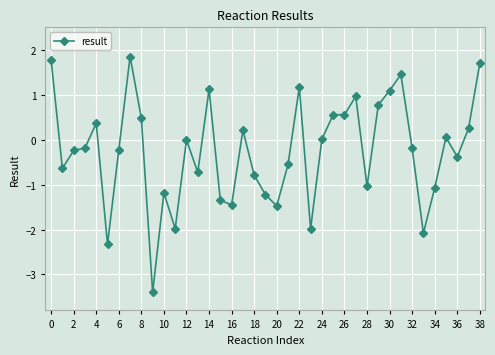

What is the sum of all values?

-10.1